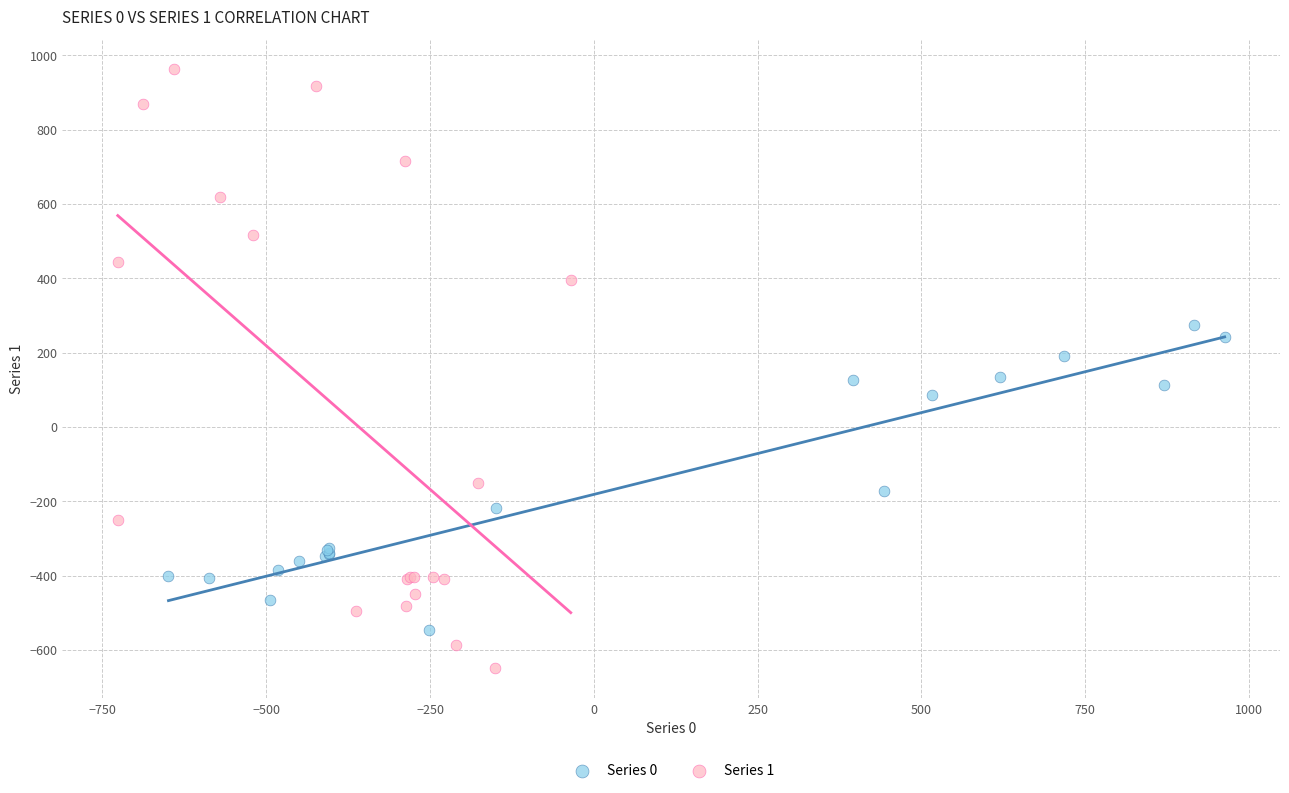

Which series reaches the minimum Y coordinate?

Series 1